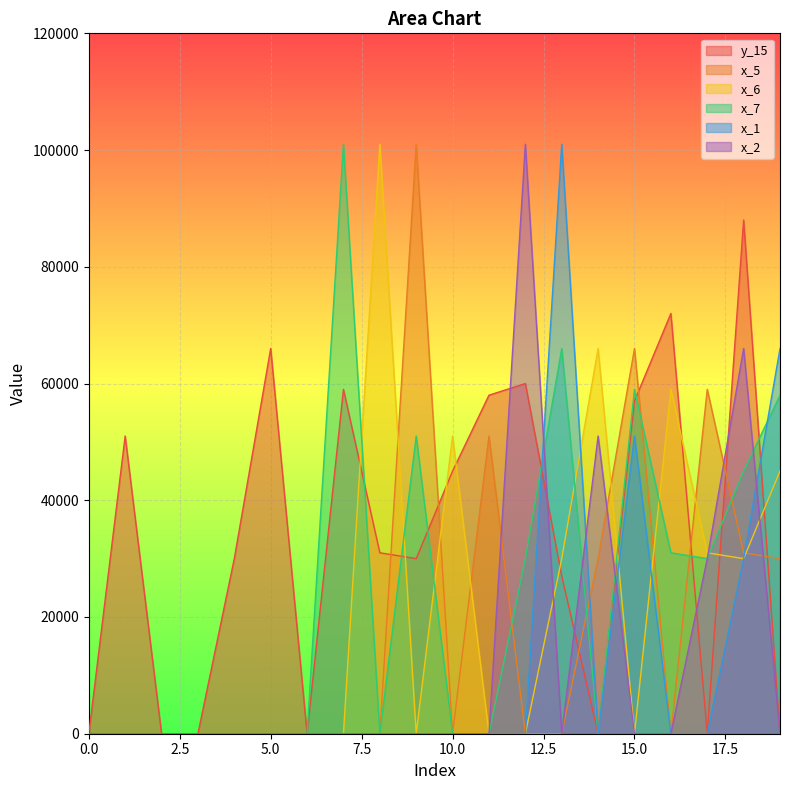

Count the number of categories in the chart.

20